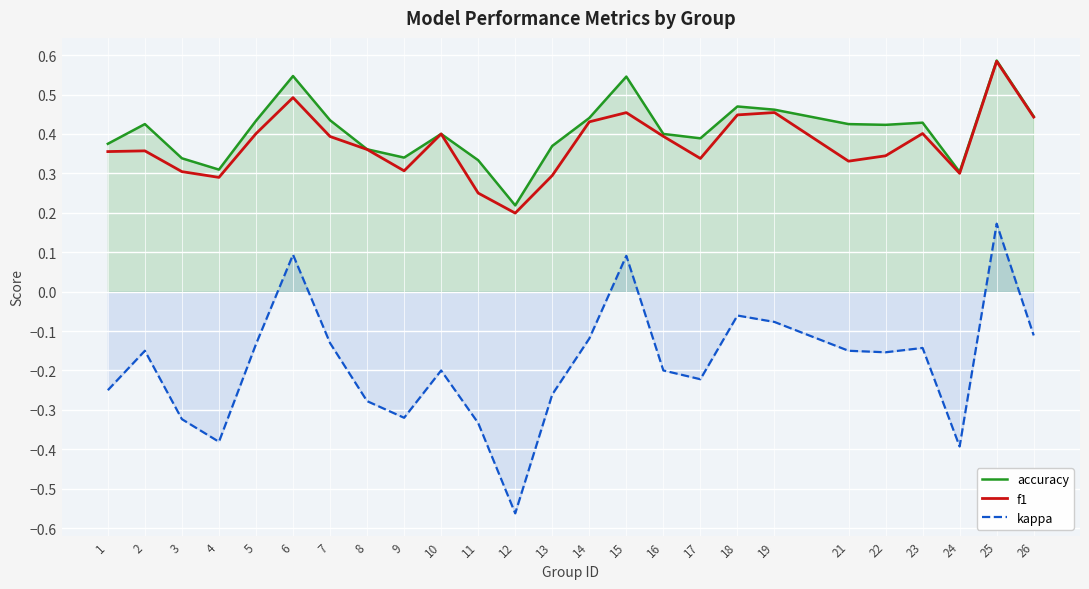

What are all the series names shown in the legend?

accuracy, f1, kappa